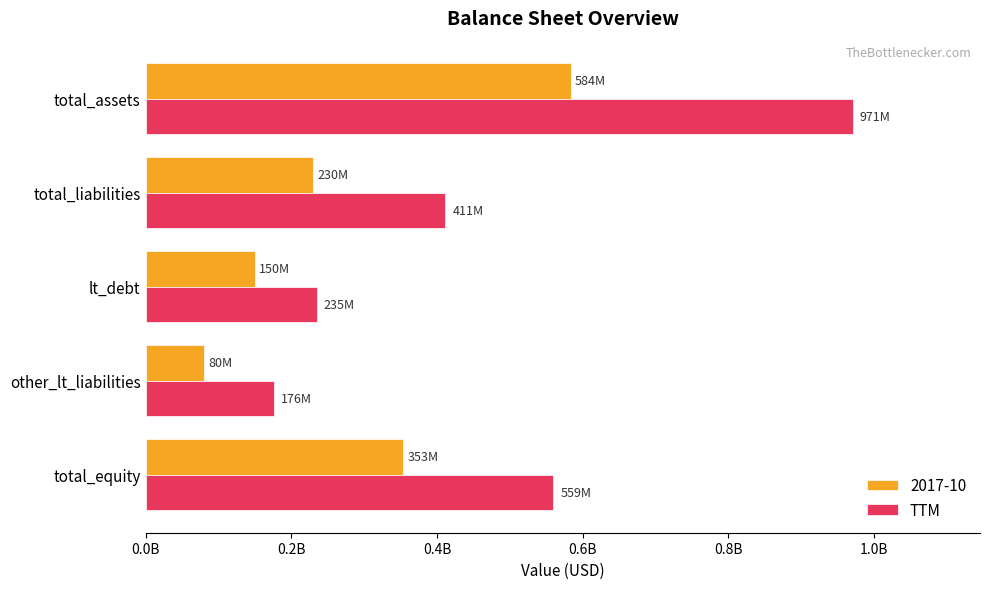

What are all the series names shown in the legend?

2017-10, TTM